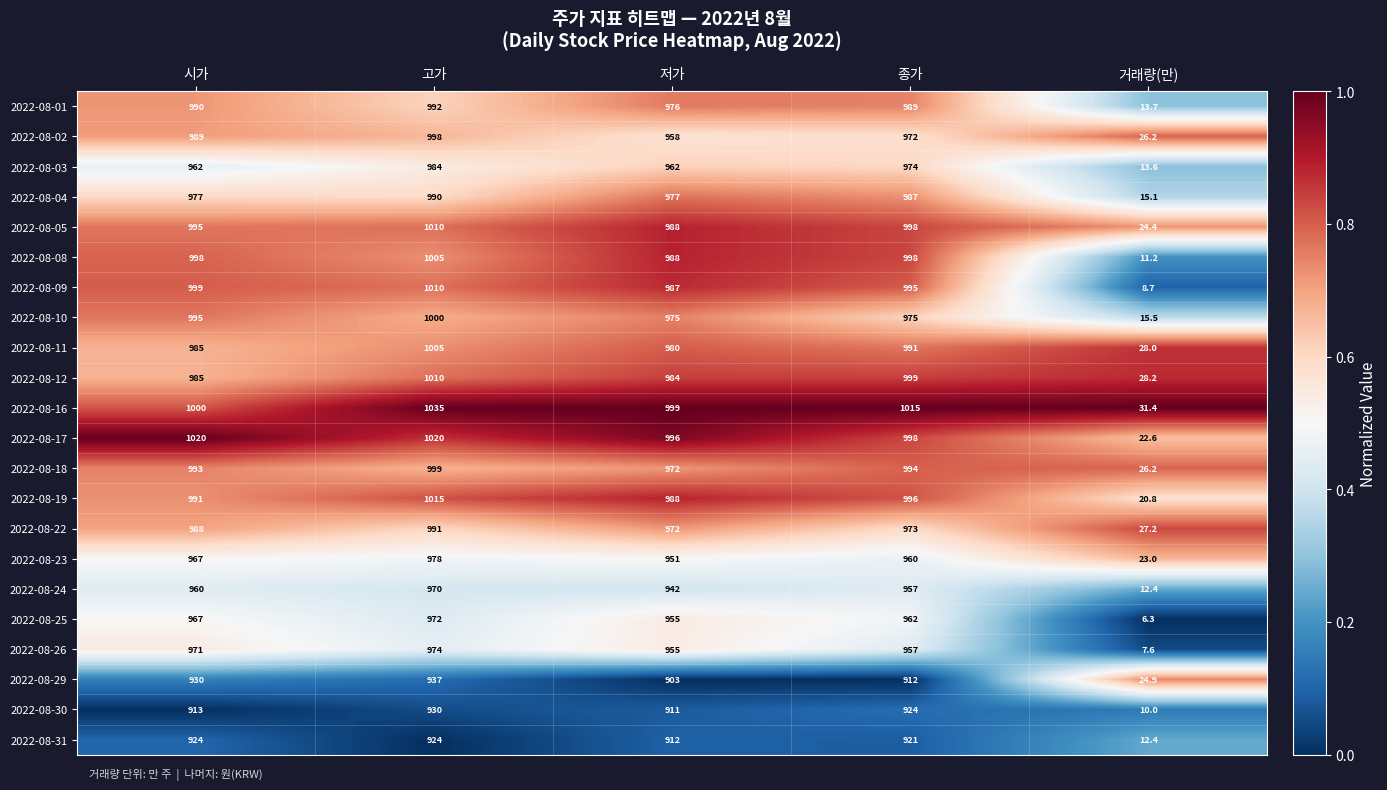

What is the difference between the 2022-08-08 values at 고가 and 저가?

17.0